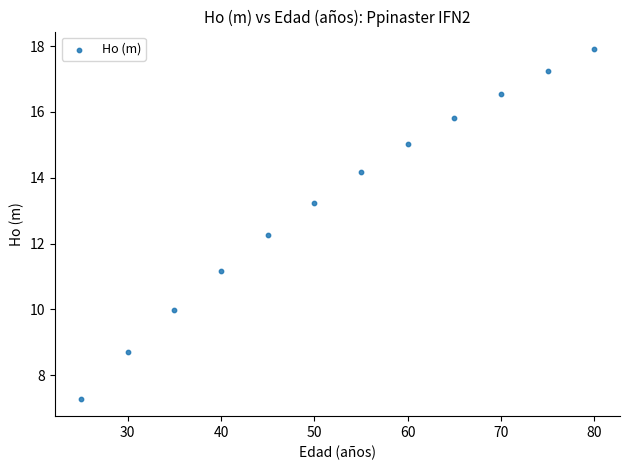

What is the average X value?

52.5